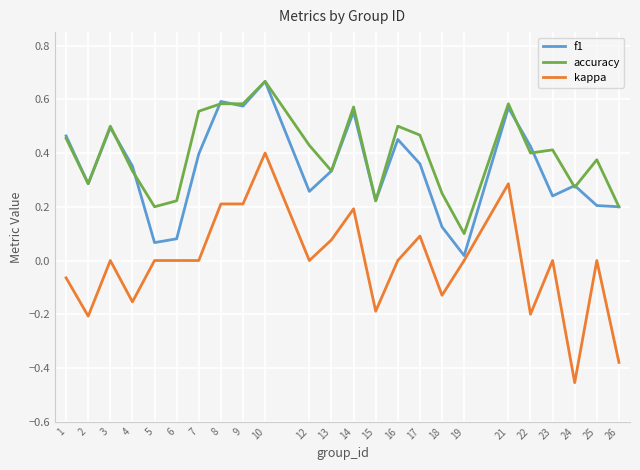

True or false: f1 has more than 0 interior local peaks.

True